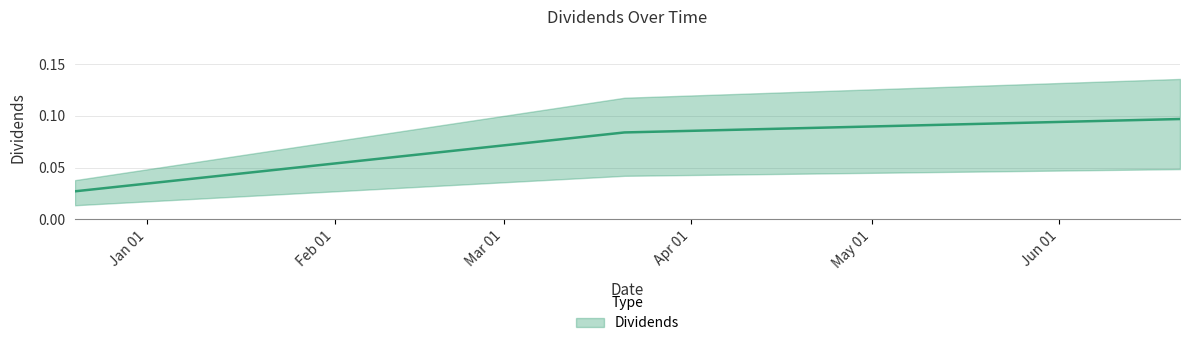

What is the label of the 1st point from the left?

2022-12-20